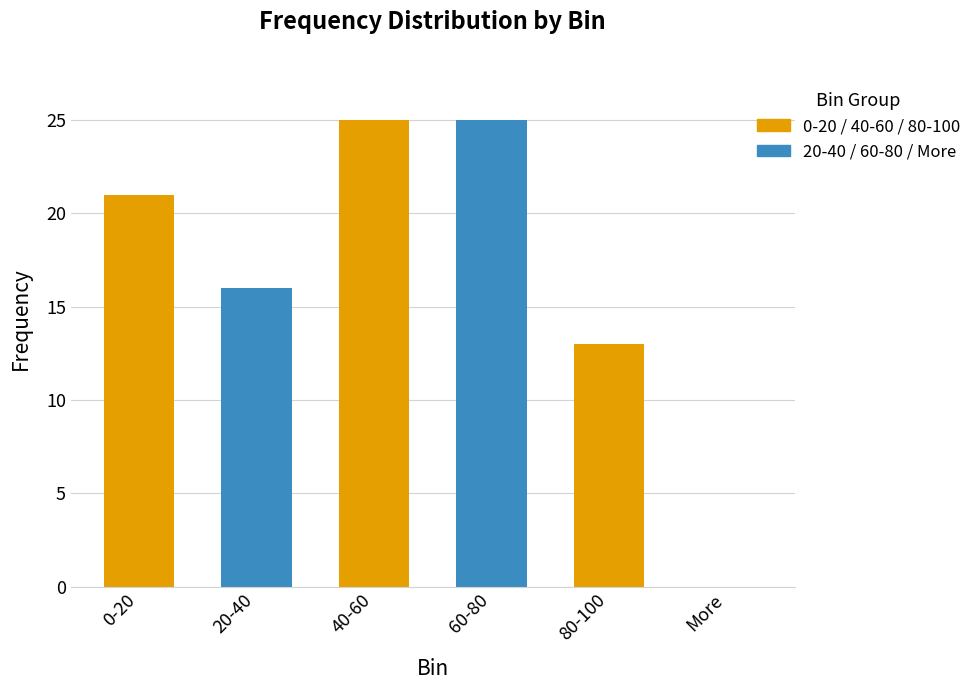

What position from the left is 80-100?

5